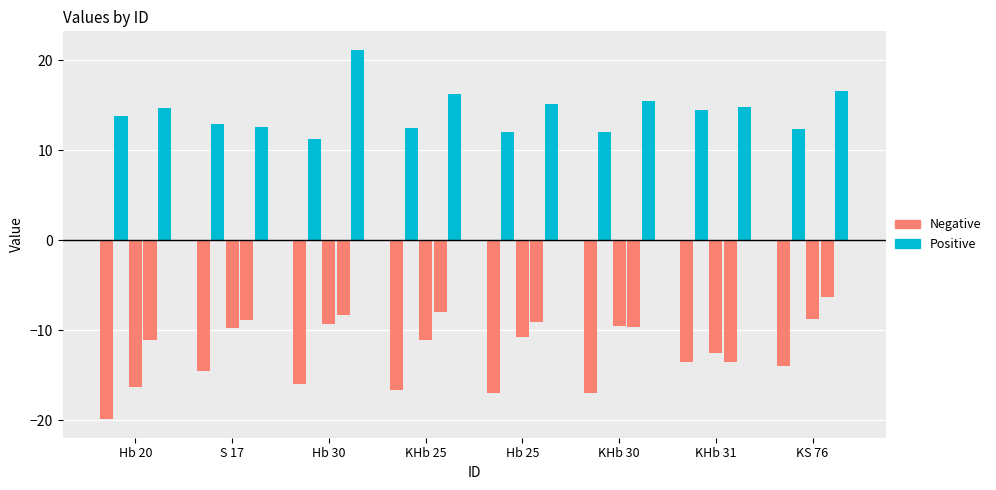

At which label is the value closest to -16?

Hb 30